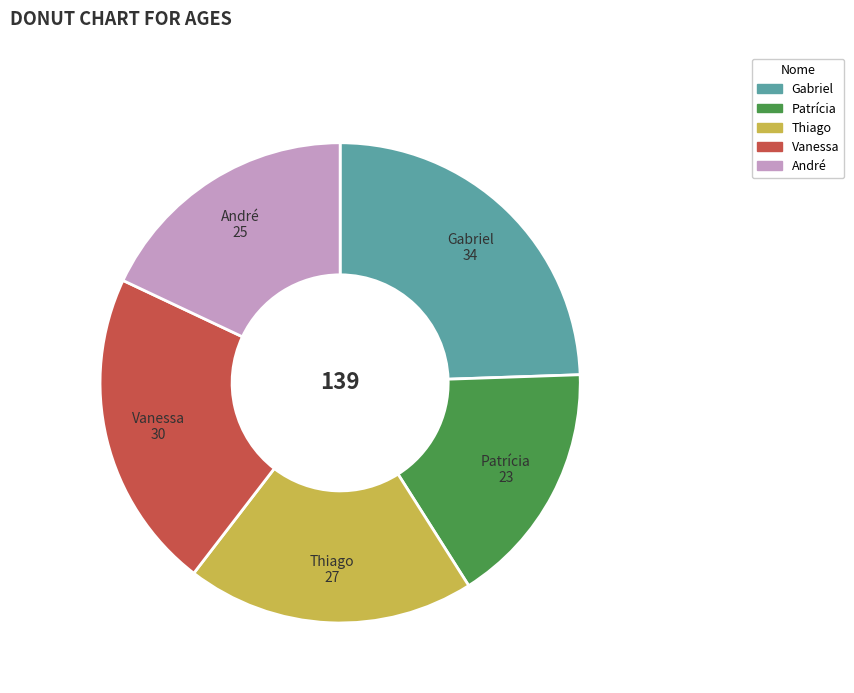

Which slice is the smallest?

Patrícia